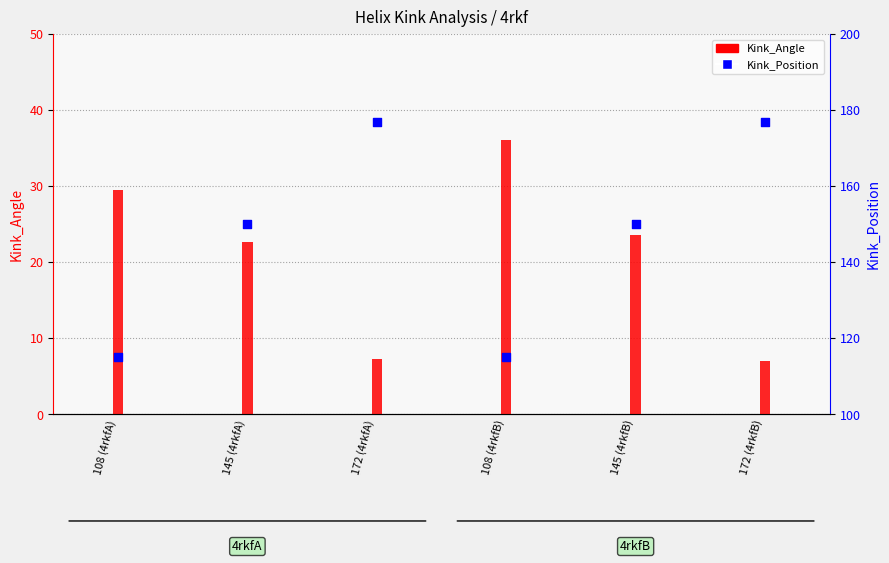

Approximately how many times larger is the value at 145 (4rkfB) compared to 108 (4rkfA)?

1.3